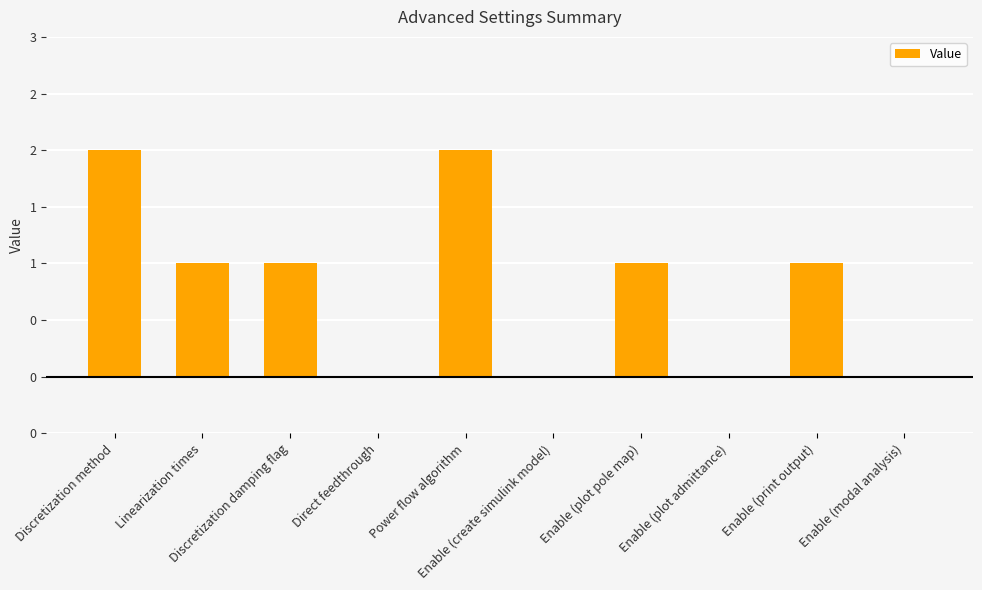

Which label corresponds to the largest value in the chart?

Discretization method